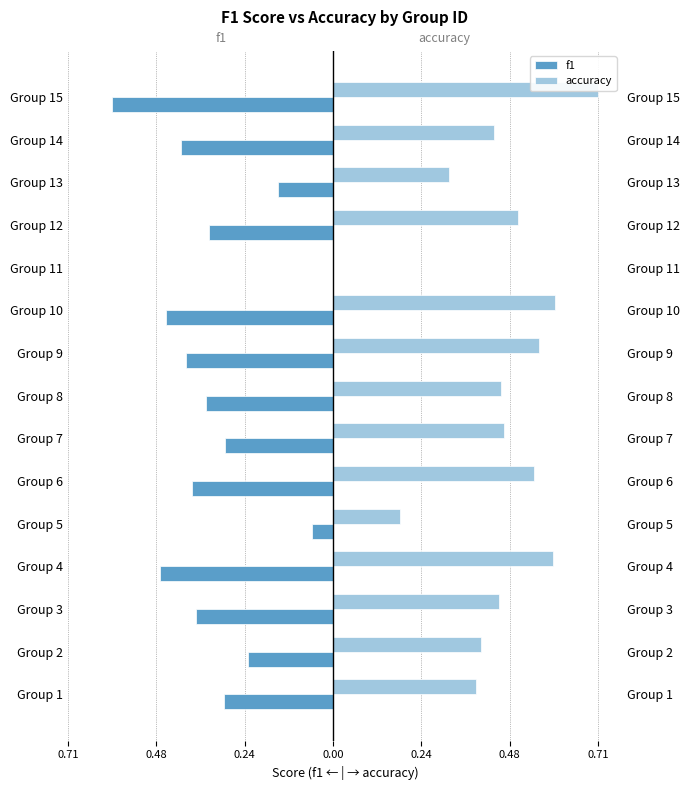

Reading right to left, list all the values displayed in this chart.

f1: -0.6	-0.4	-0.1	-0.3	0.0	-0.5	-0.4	-0.3	-0.3	-0.4	-0.1	-0.5	-0.4	-0.2	-0.3
accuracy: 0.7	0.4	0.3	0.5	0.0	0.6	0.6	0.5	0.5	0.5	0.2	0.6	0.4	0.4	0.4